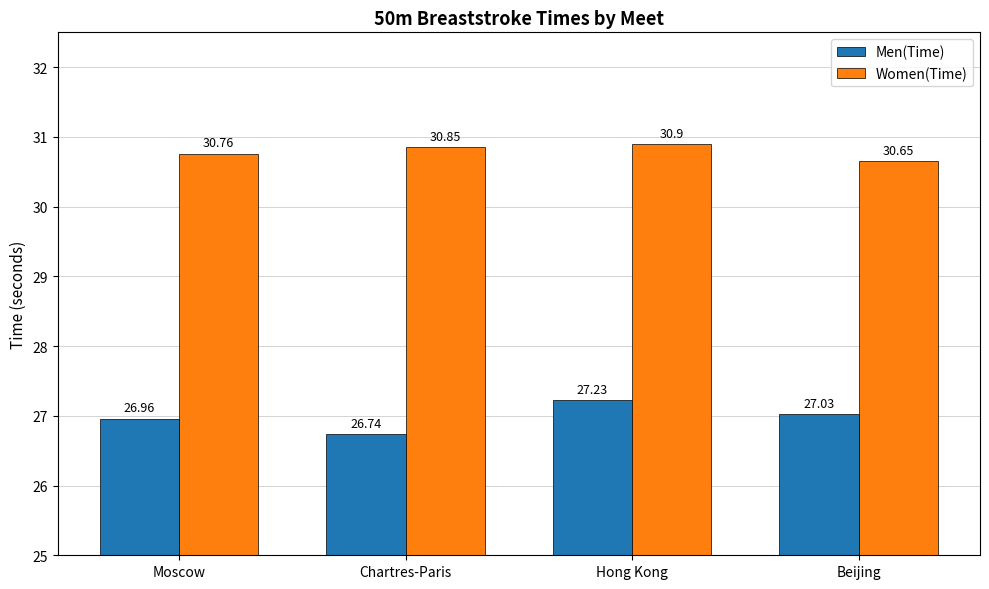

List the series in order of their overall mean, lowest first.

Men(Time), Women(Time)